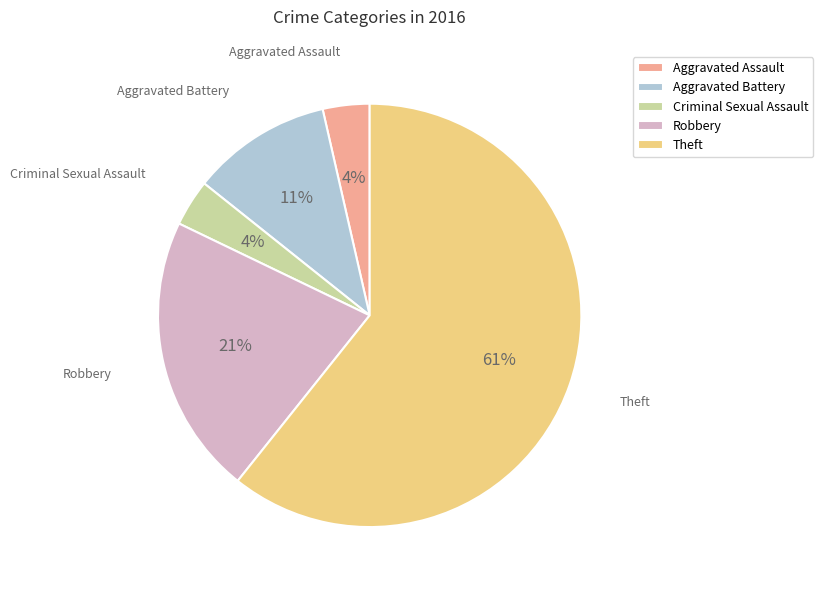

How many slices are in this pie chart?

5